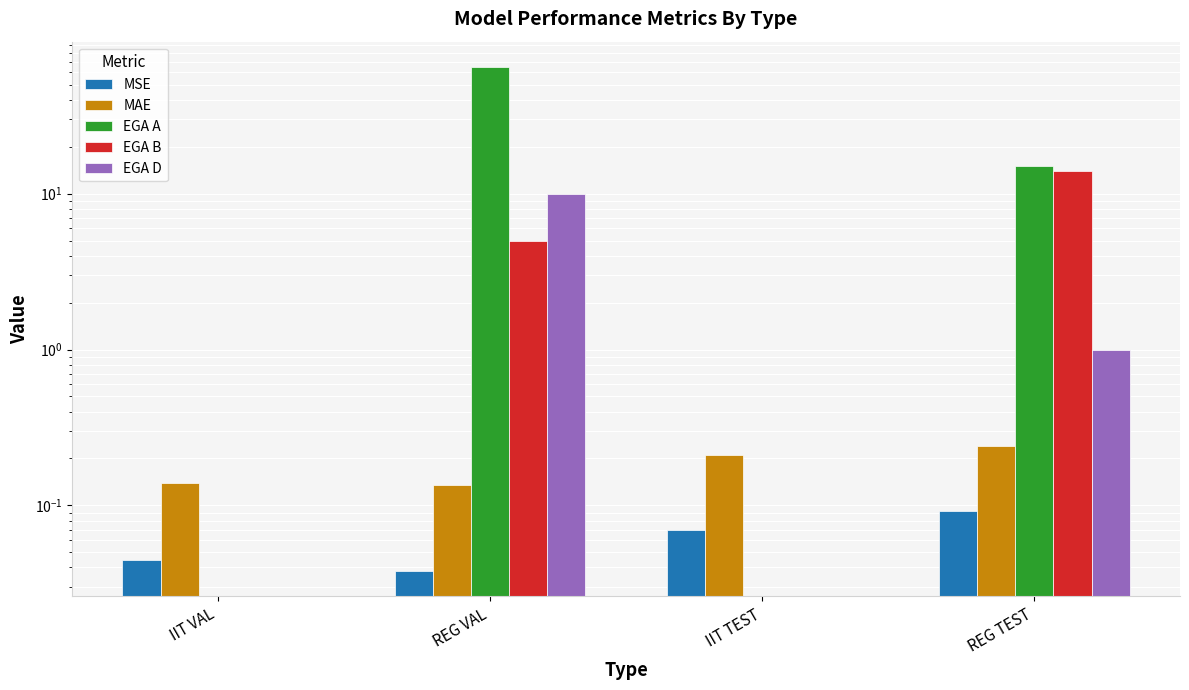

What is the label of the 4th bar from the right?

IIT VAL